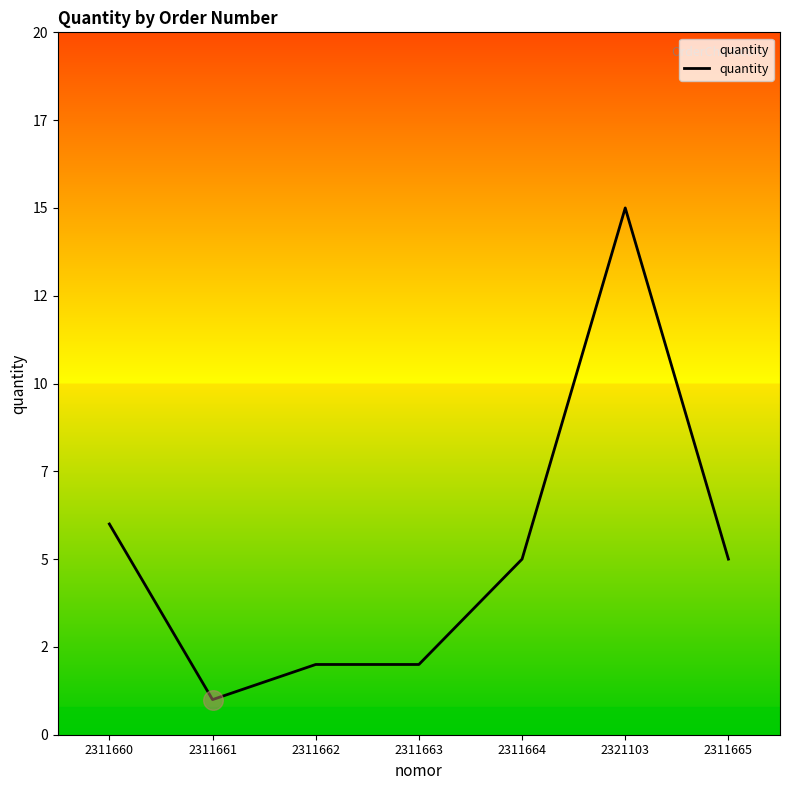

Which has a higher value, 2311660 or 2311663?

2311660